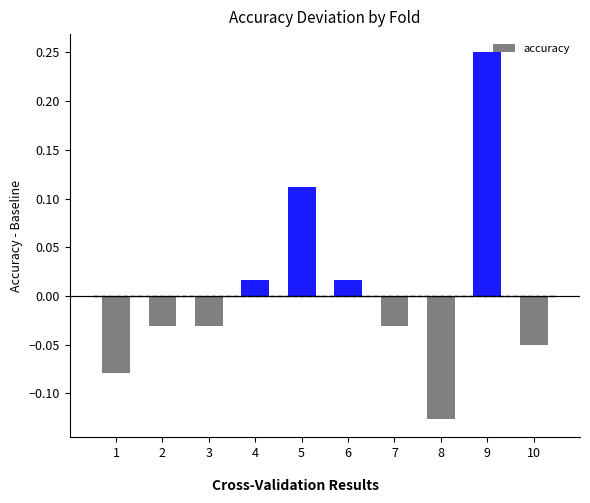

At which label does the data first exceed 0?

4